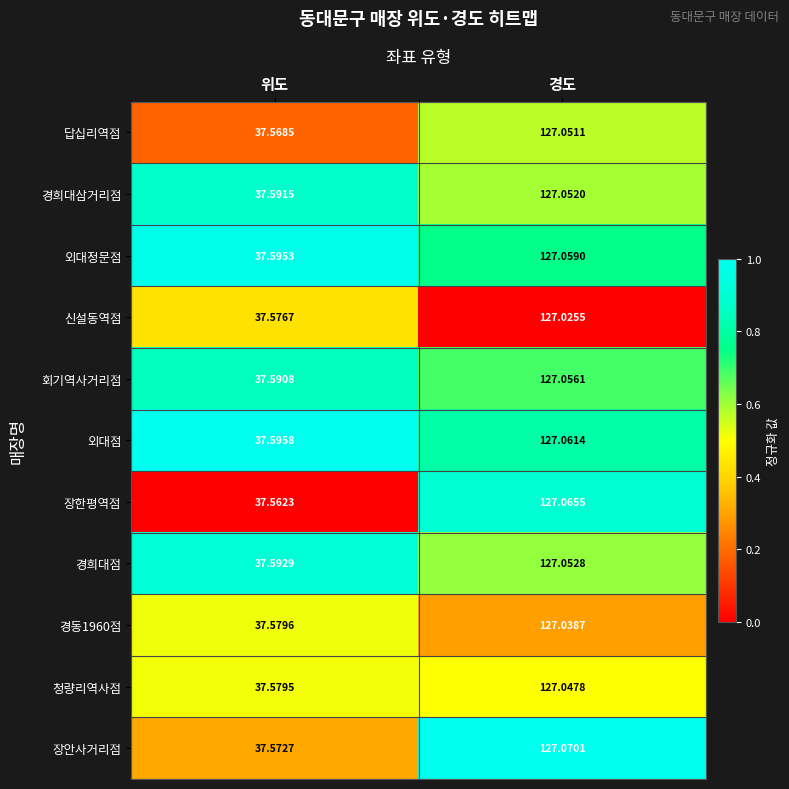

At which label is 외대점 closest to 82?

위도